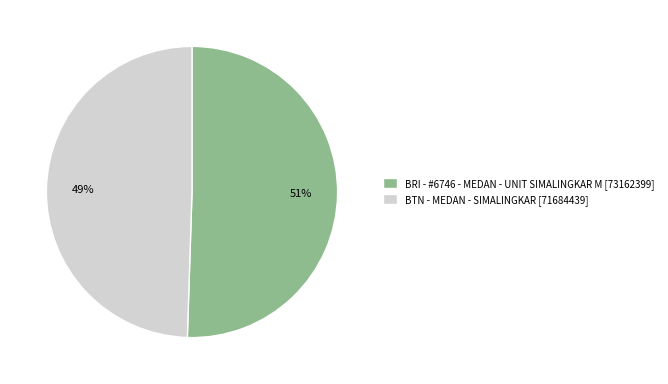

Rank the categories by value from highest to lowest.

BRI - #6746 - MEDAN - UNIT SIMALINGKAR M, BTN - MEDAN - SIMALINGKAR